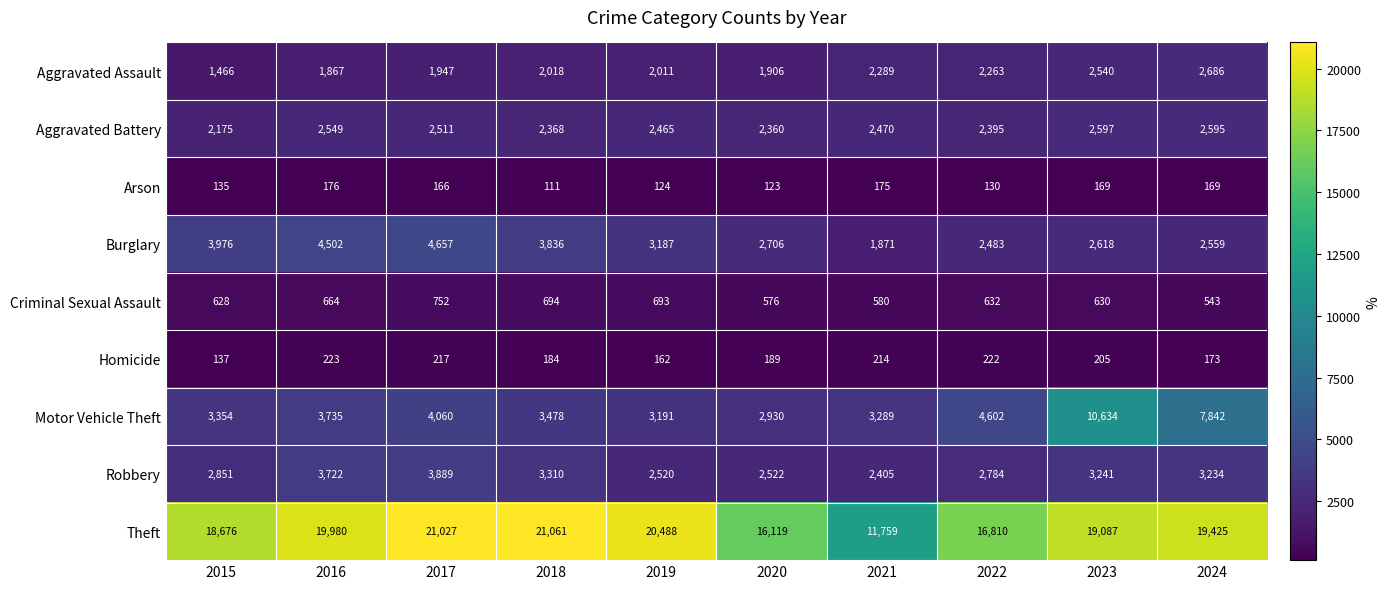

How many series are shown in this chart?

9